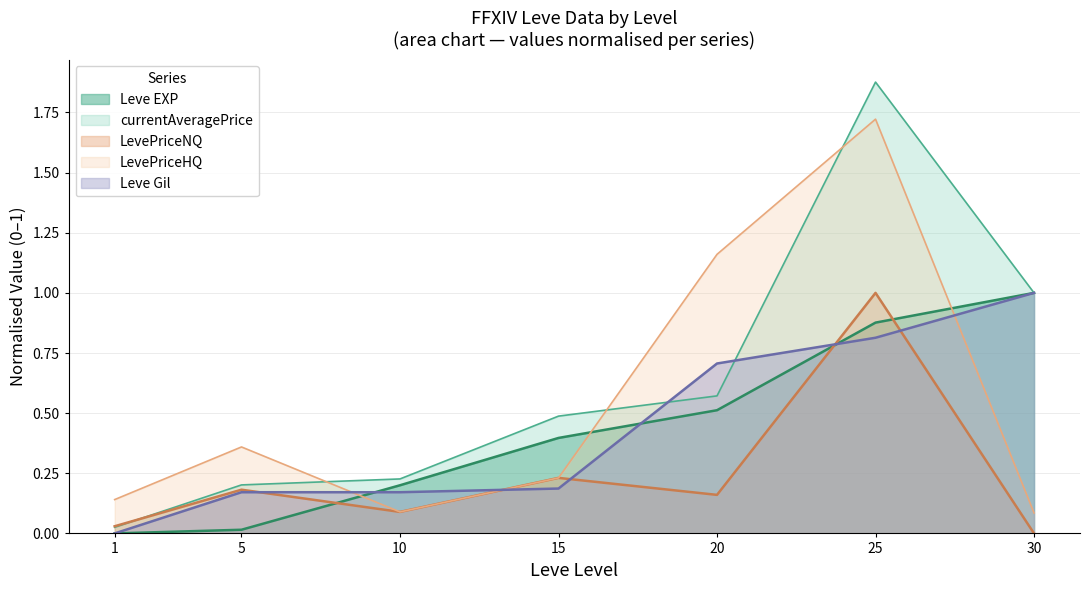

What is the sum of the Leve EXP values at 5 and 30?

1.0